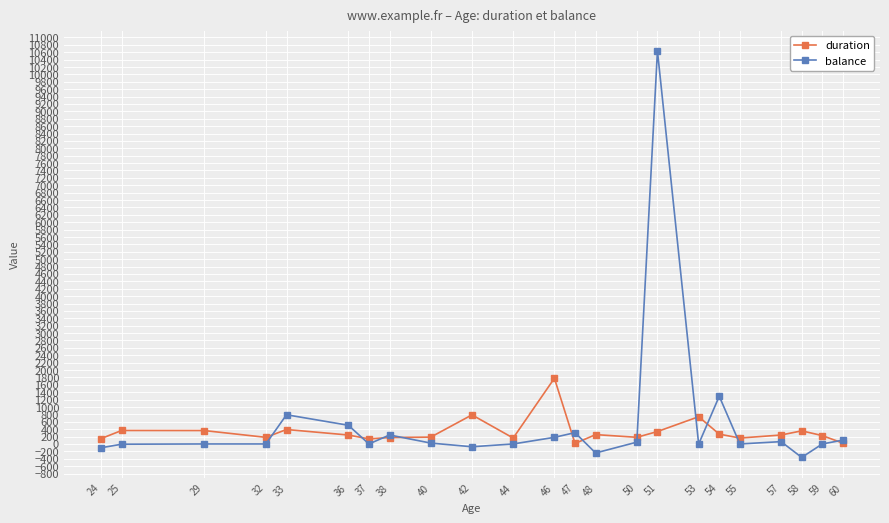

True or false: balance has more than 1 points higher than both neighbors.

True